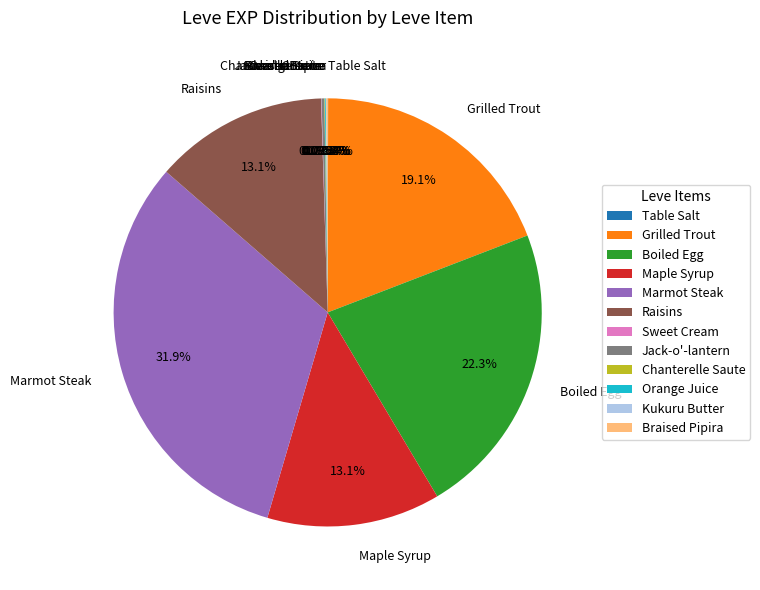

Does any single category account for the majority?

No